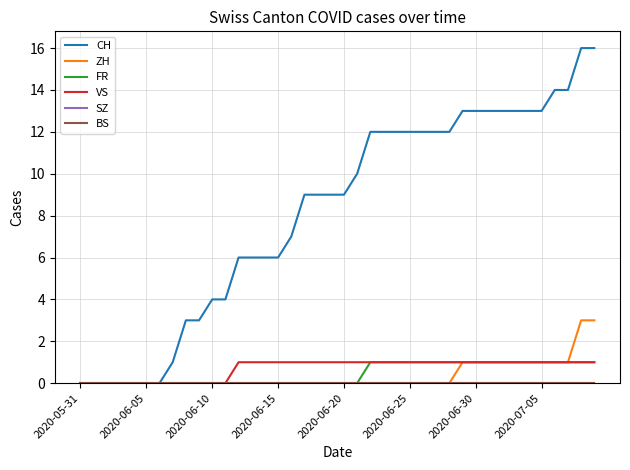

True or false: CH has more than 0 points higher than both neighbors.

False